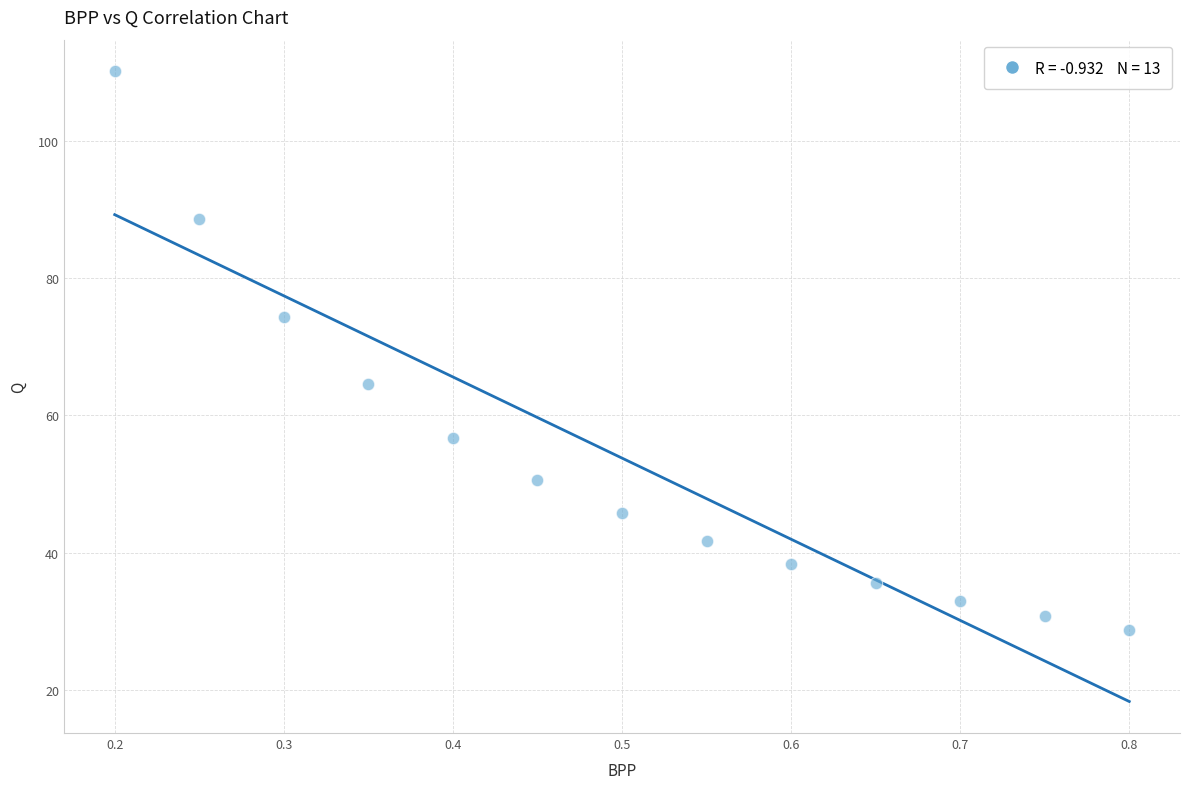

What is the range of Y values (max minus min)?

81.4